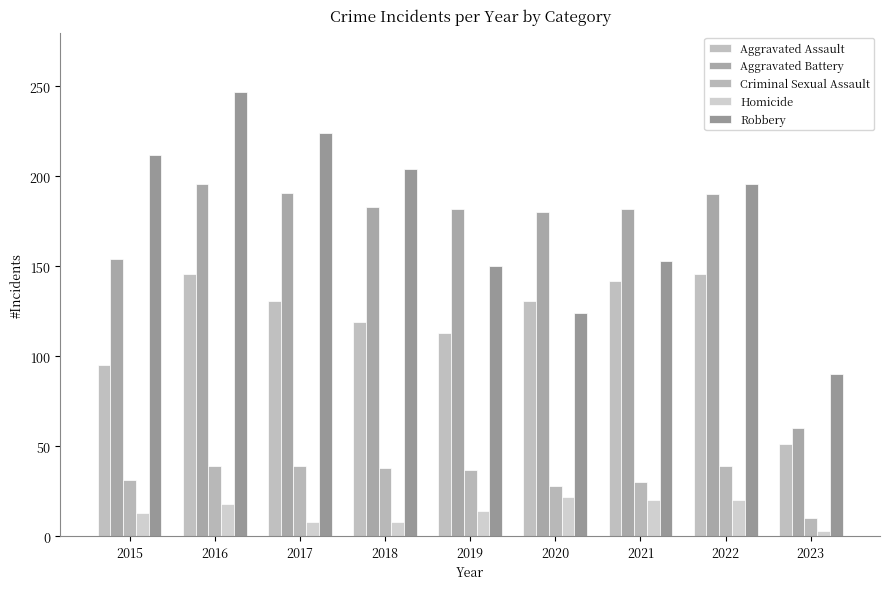

What is the value of the Homicide bar at the 7th from the left?

20